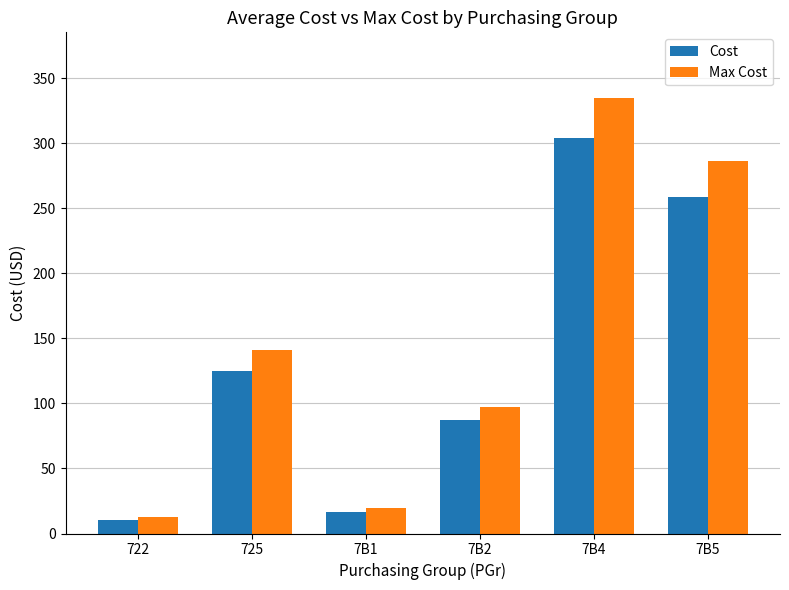

List the labels in order of Cost value, largest first.

7B4, 7B5, 725, 7B2, 7B1, 722